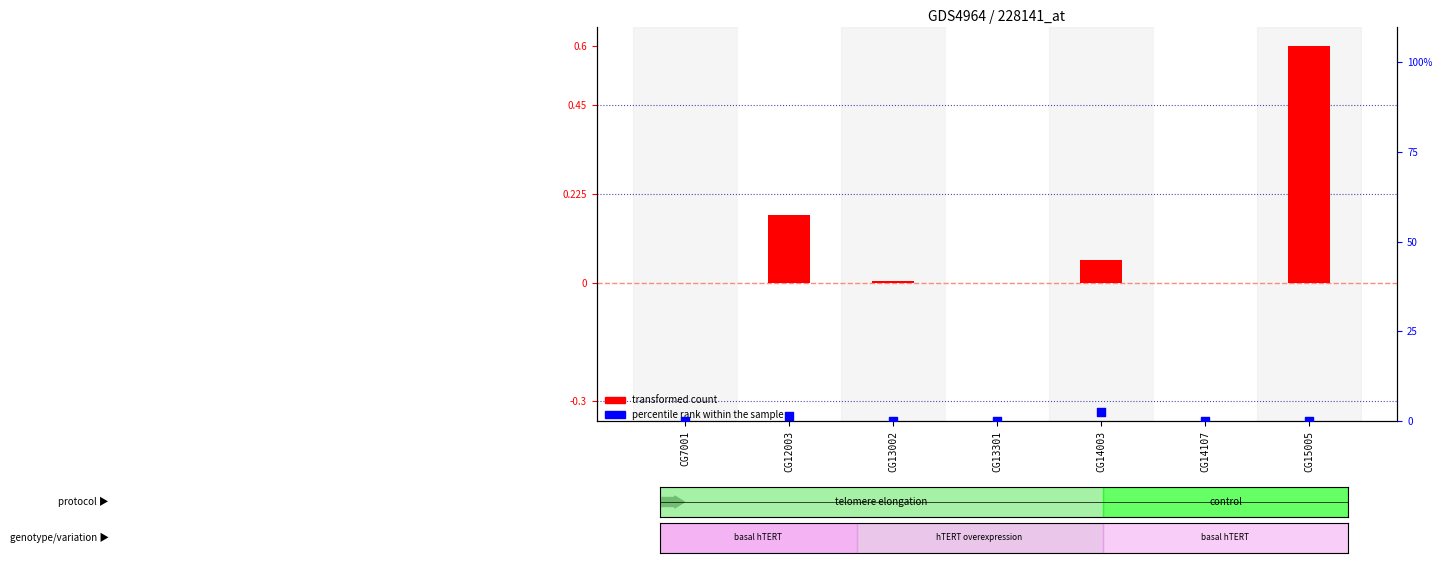

Which series reaches the minimum Y coordinate?

percentile rank within the sample